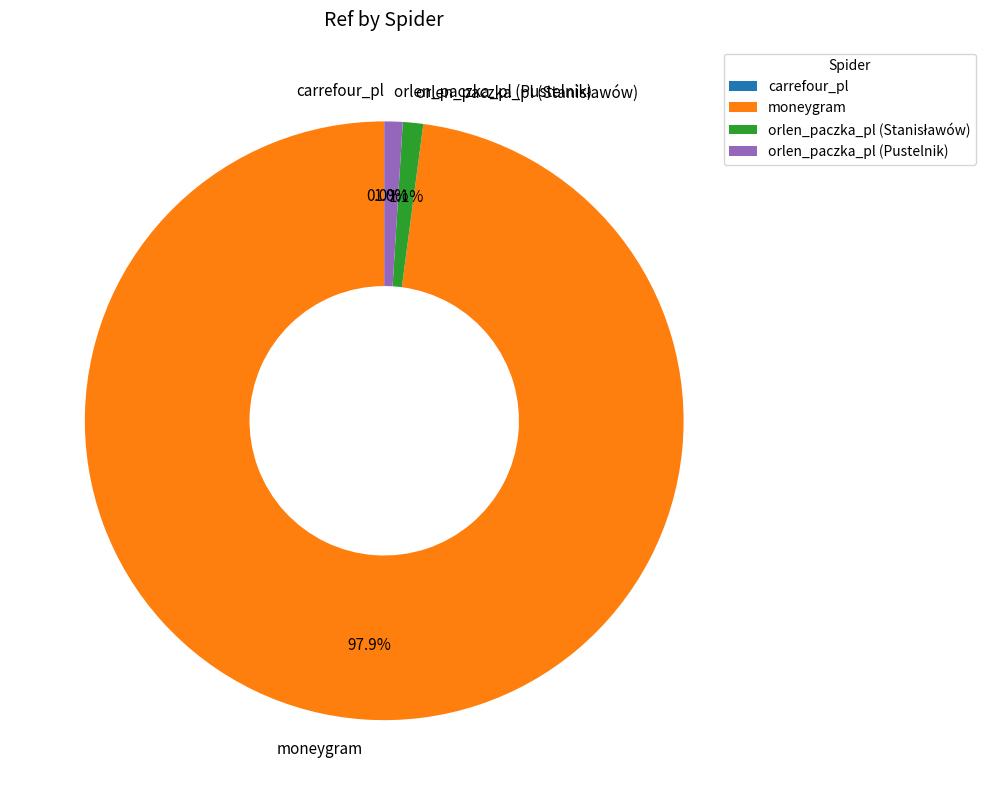

Between orlen_paczka_pl (Pustelnik) and moneygram, which is larger?

moneygram